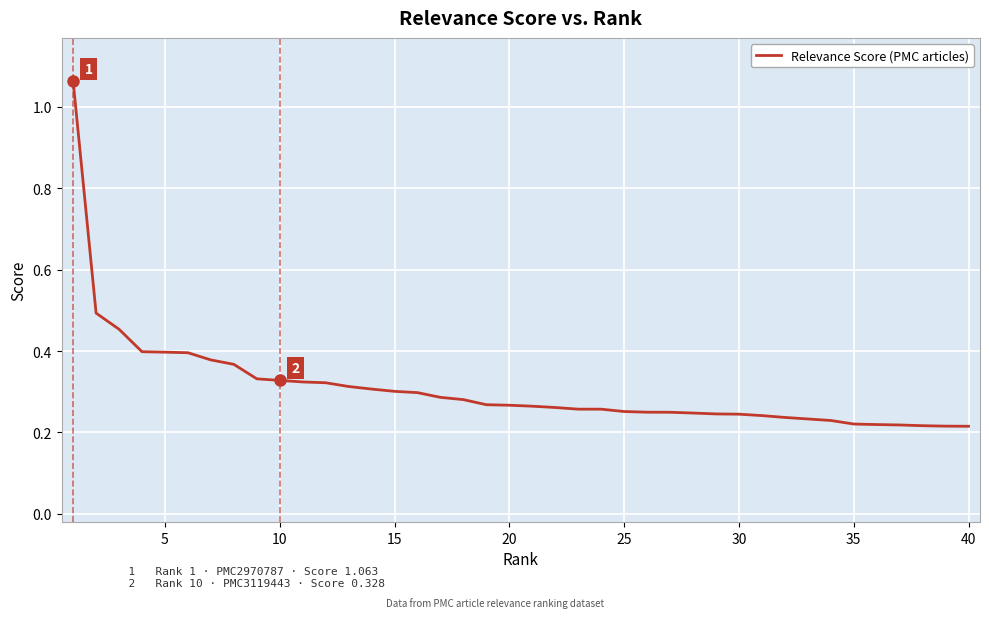

What is the difference between the maximum and minimum values?

0.8